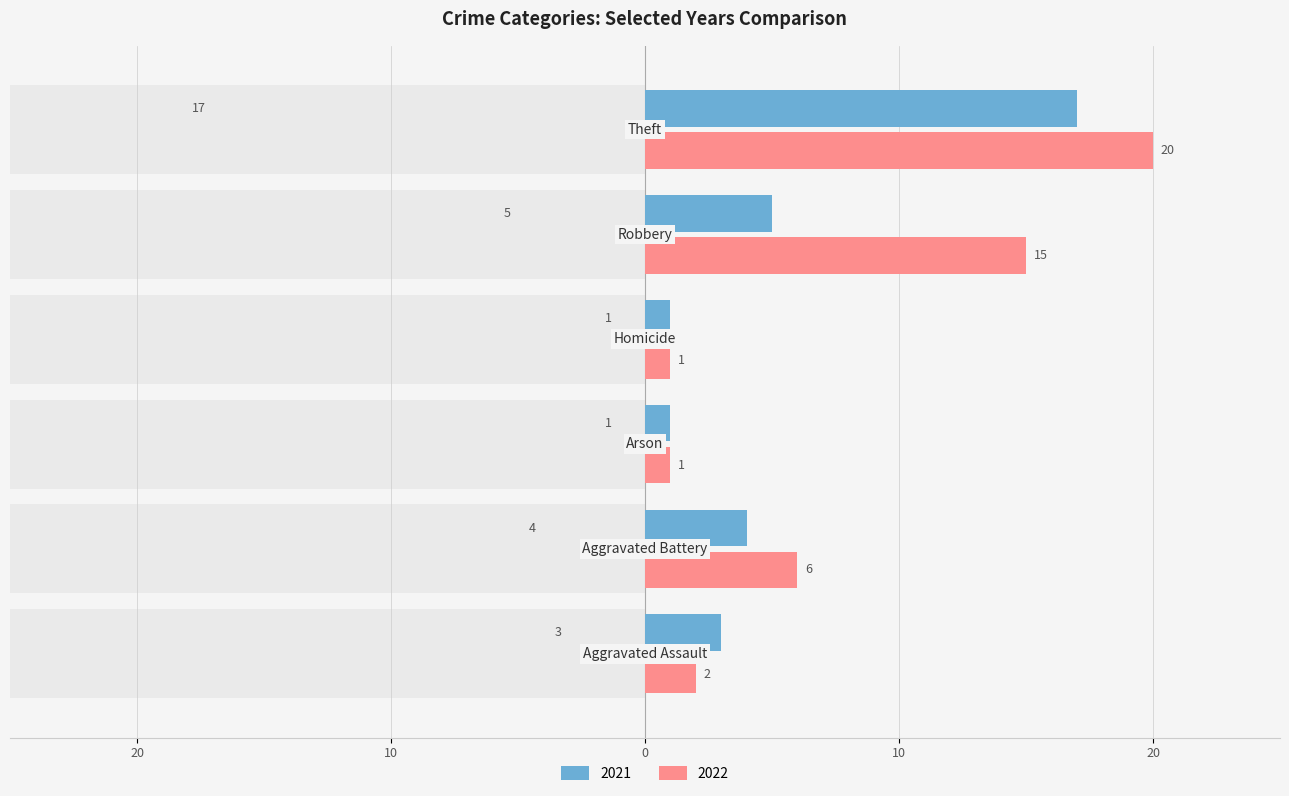

At how many categories does at least one series exceed 13?

2